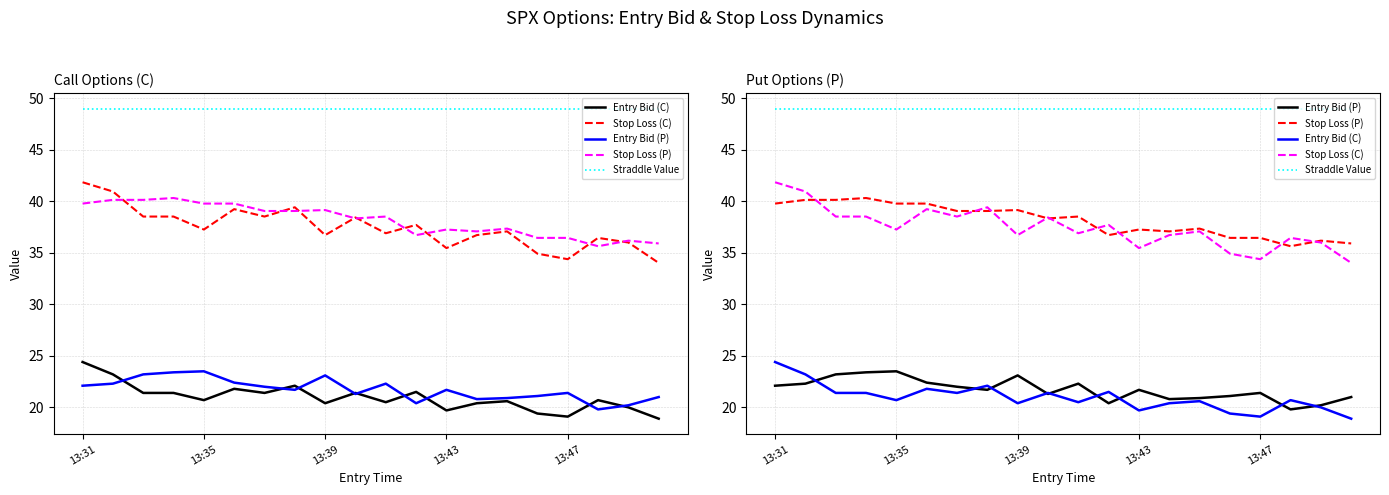

What is the value of the Stop Loss (P) point at the 1st from the left?

39.8